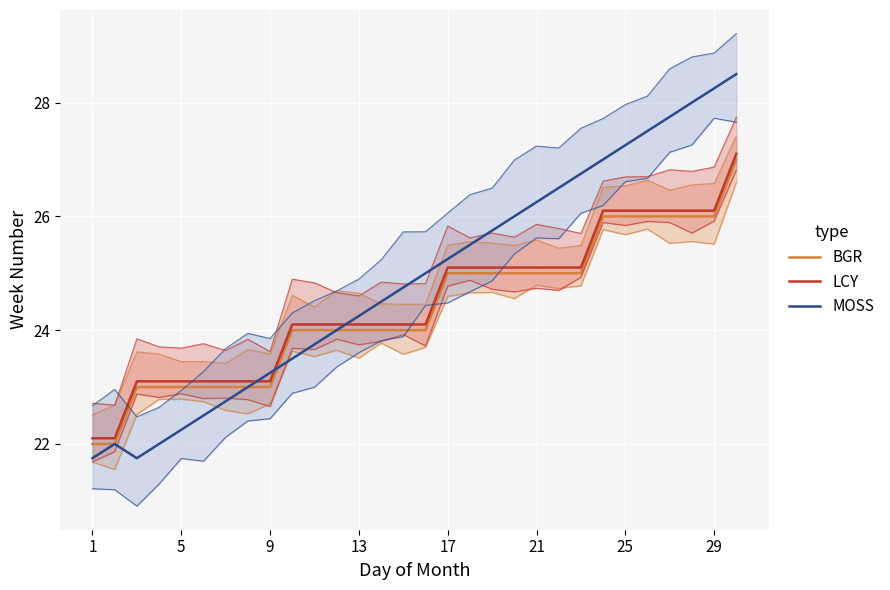

How many distinct data groups are displayed?

3